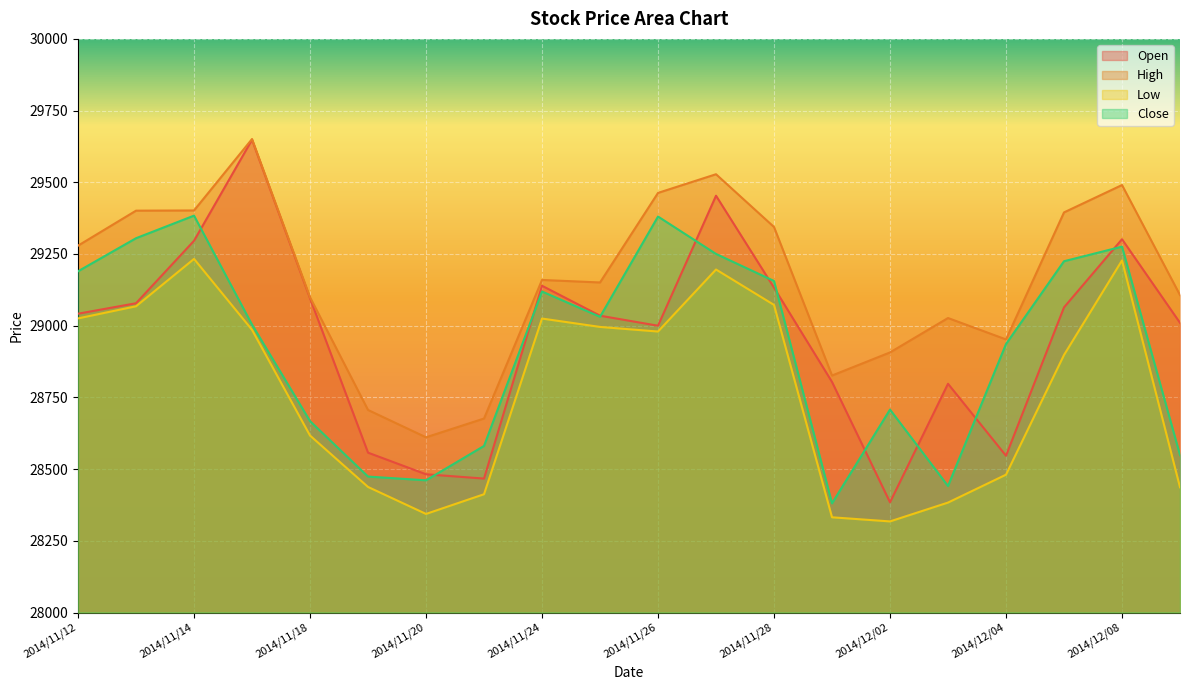

What is the average value of the Close series?

28925.8